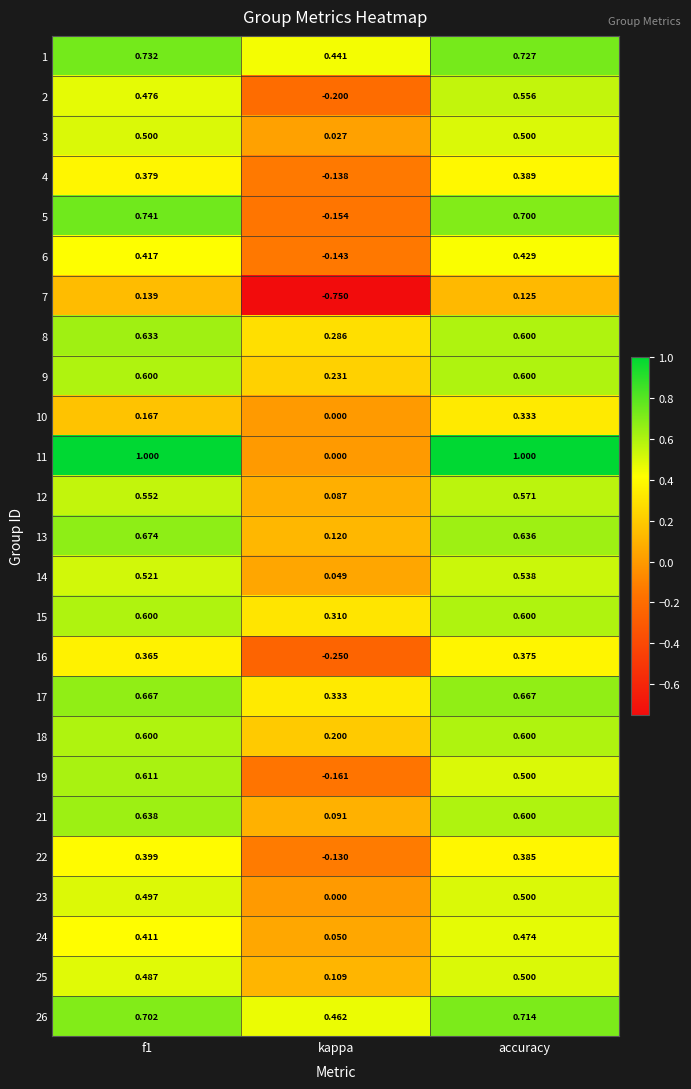

Is the value of 14 at accuracy greater than the value of 7 at kappa?

Yes